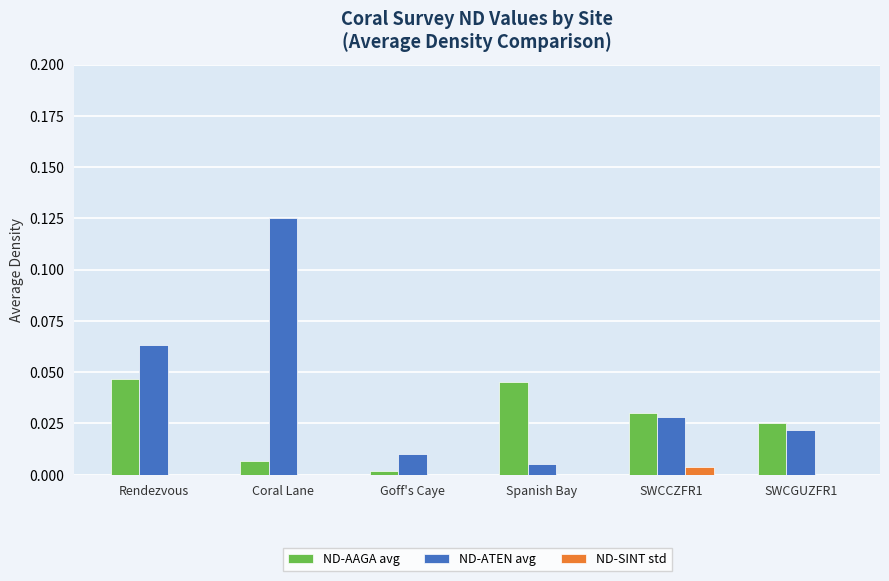

At which category is the sum across all series the highest?

Coral Lane